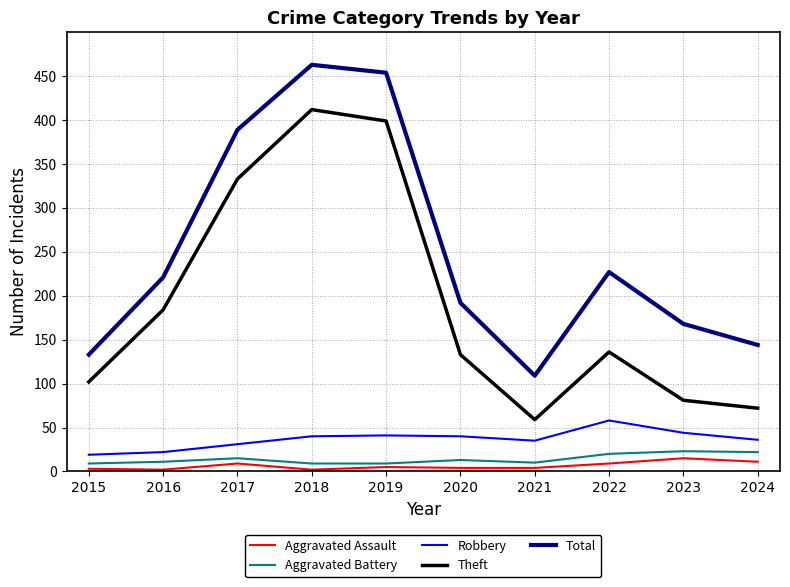

Which category has the highest value across all series?

2018